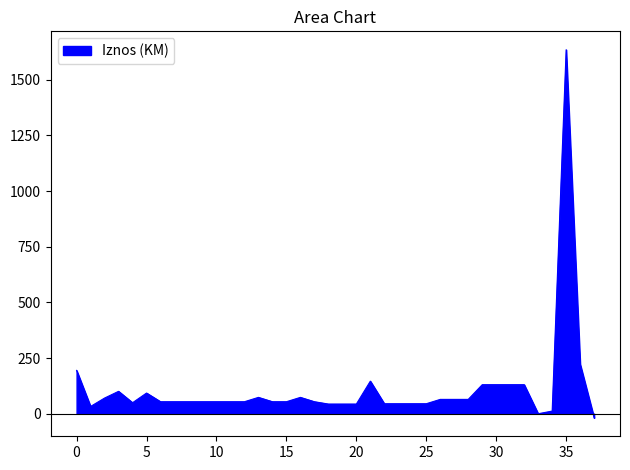

What is the maximum value shown in the chart?

1635.0